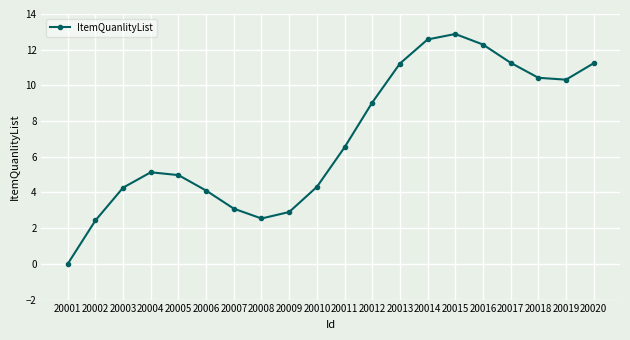

Is it true that the value at 20014 is 2.8?

False